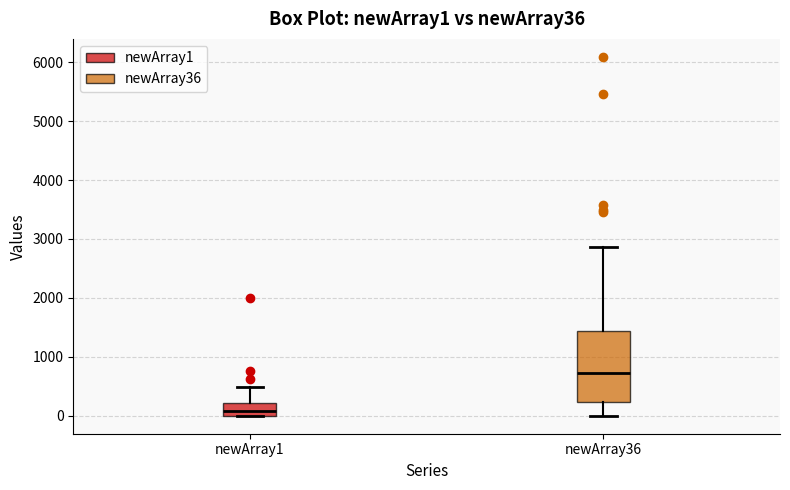

Which box is the tallest, from its lower edge to its upper edge?

newArray36